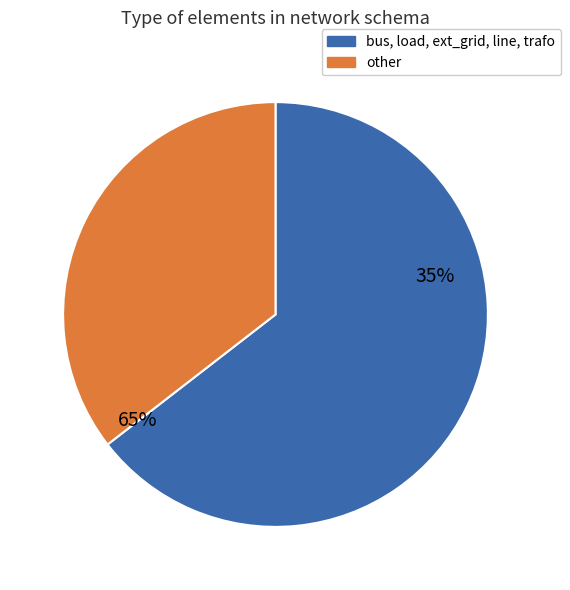

Count the number of slices in the pie.

6